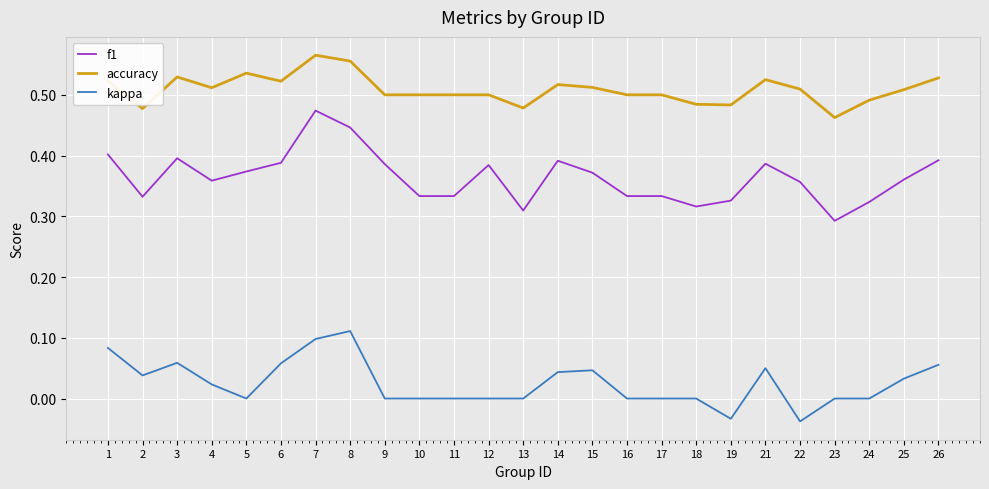

True or false: accuracy and kappa intersect in this chart.

False